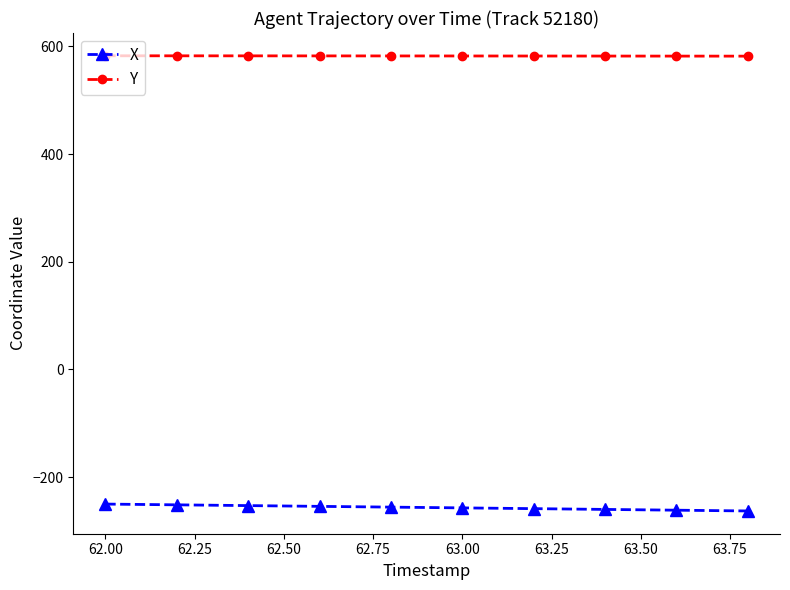

What is the average value of the Y series?

582.3